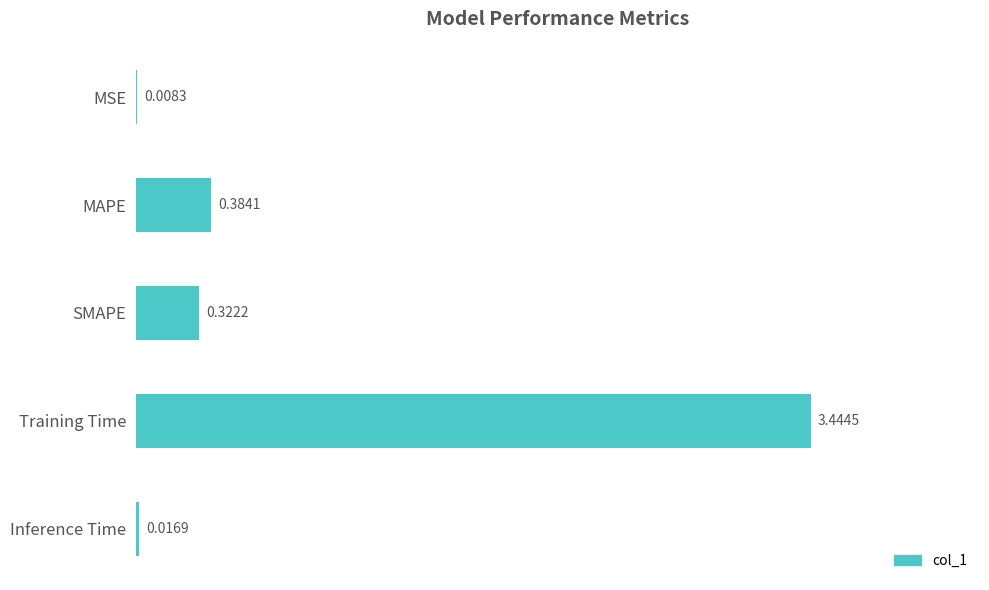

At which label is the value closest to 1?

MAPE